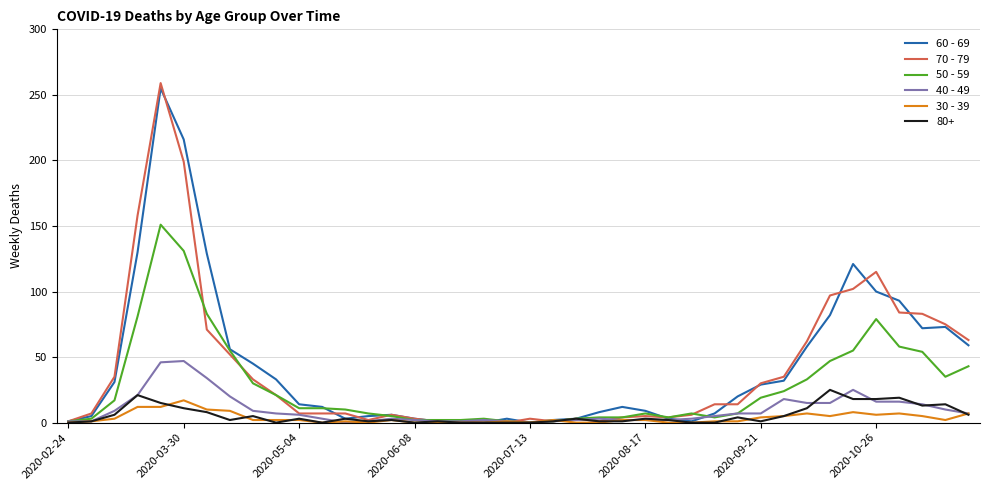

Which series has the widest spread of values?

70 - 79